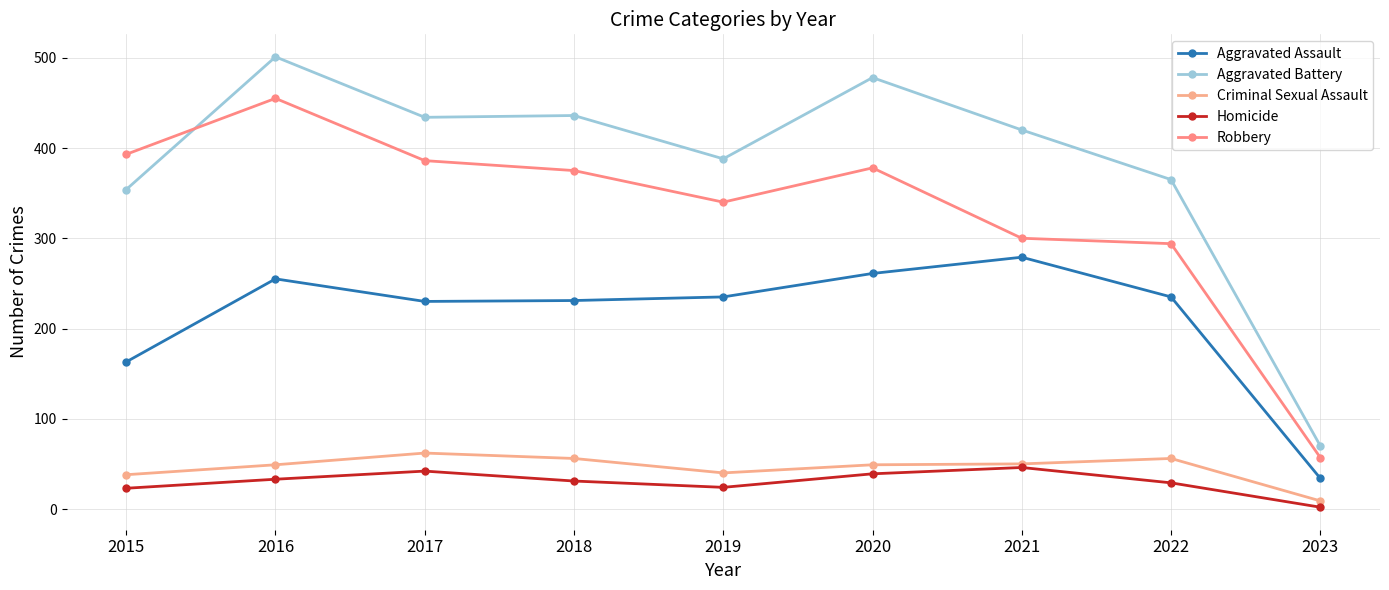

At how many categories does at least one series exceed 301?

8